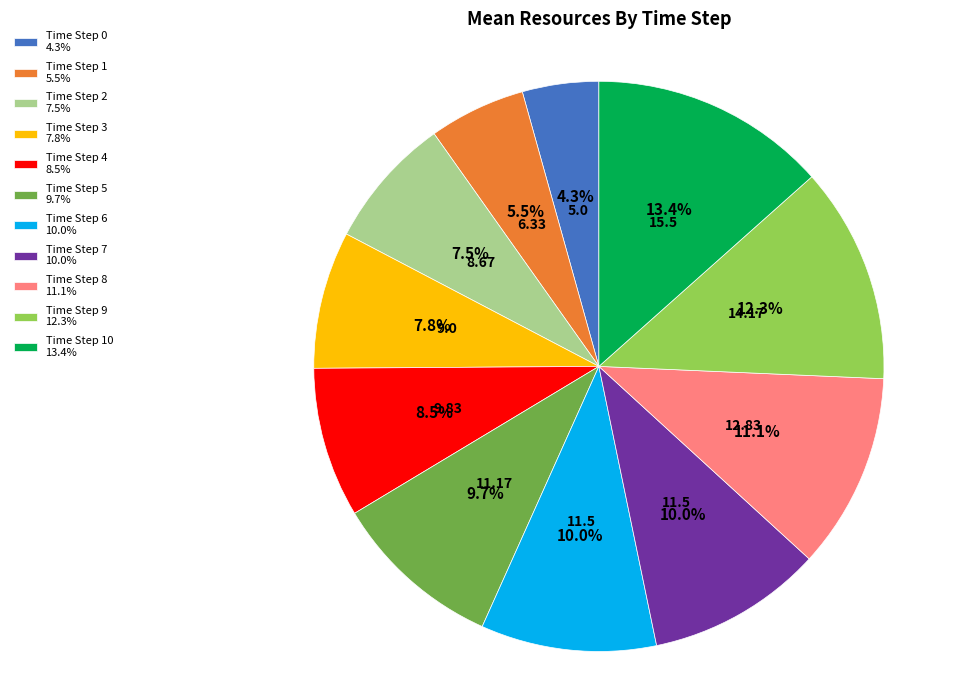

Is there a majority slice in this chart?

No